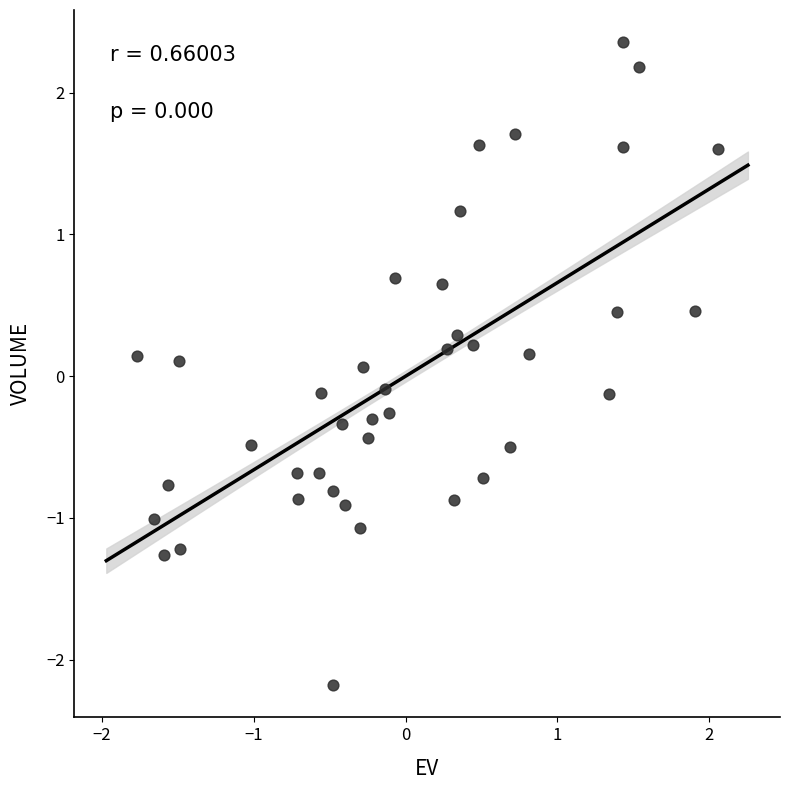

What is the range of X values (max minus min)?

3.8